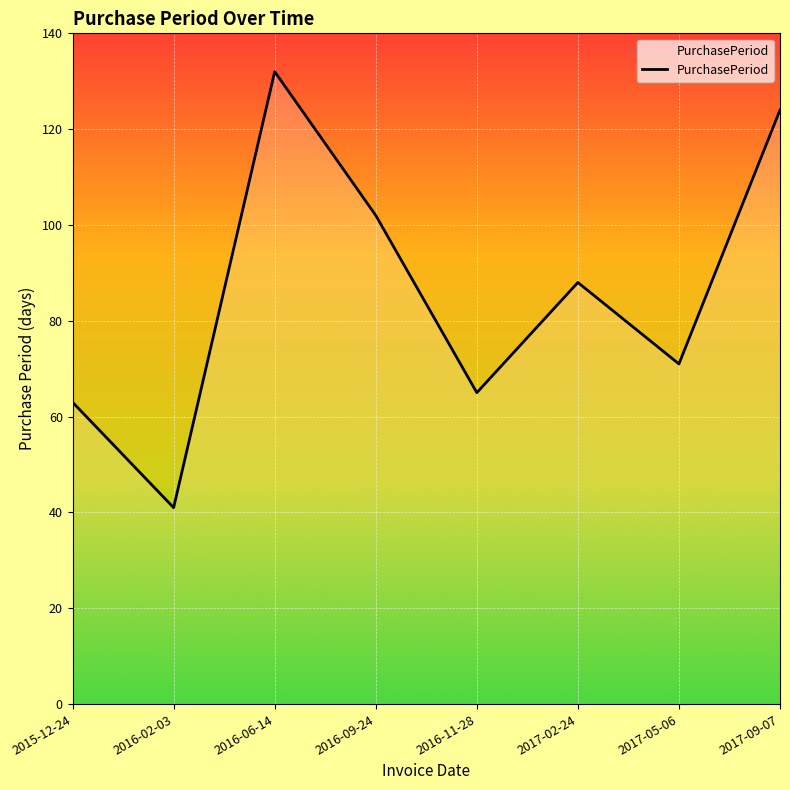

List the labels in order of value, largest first.

2016-06-14, 2017-09-07, 2016-09-24, 2017-02-24, 2017-05-06, 2016-11-28, 2015-12-24, 2016-02-03